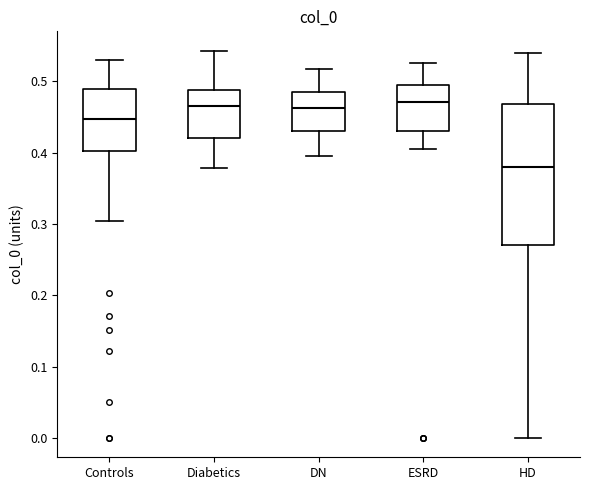

Reading left to right, read every box against the y-axis: the position of its median line, the range the box covers, and the ends of its whiskers. The values are not printed on the chart, so give them approximately, as read against the axis.

Controls: median 0.45, box 0.40 to 0.49, whiskers 0.30 to 0.53
Diabetics: median 0.47, box 0.42 to 0.49, whiskers 0.38 to 0.54
DN: median 0.46, box 0.43 to 0.49, whiskers 0.40 to 0.52
ESRD: median 0.47, box 0.43 to 0.50, whiskers 0.41 to 0.53
HD: median 0.38, box 0.27 to 0.47, whiskers 0.00 to 0.54